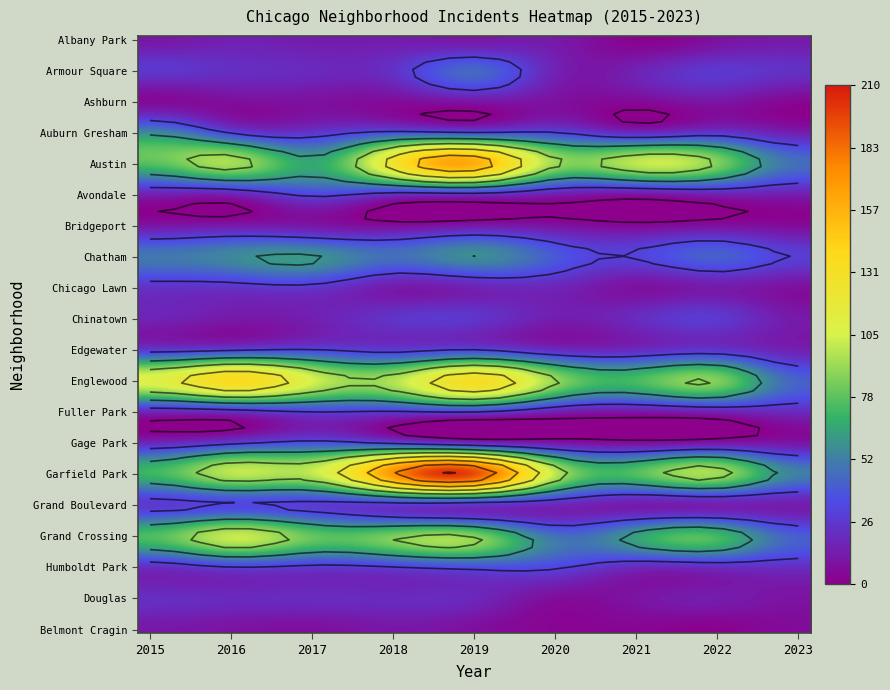

Rank the categories by Chinatown value from lowest to highest.

1, 8, 5, 2, 0, 6, 3, 4, 7